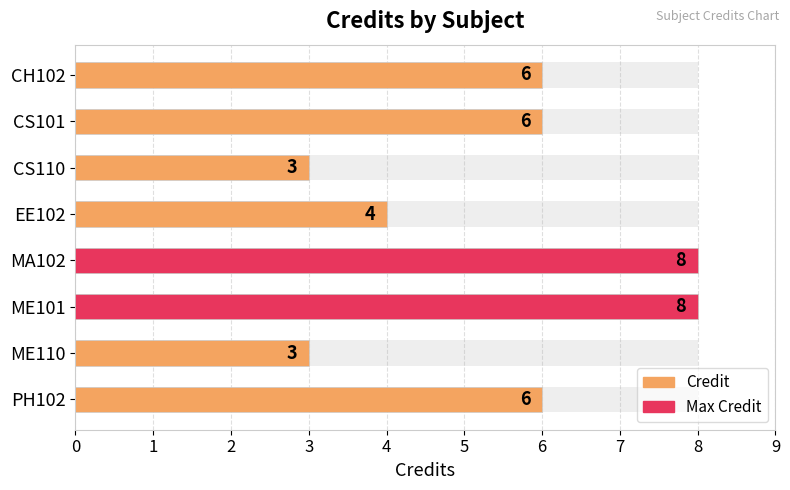

Approximately how many times larger is the value at EE102 compared to CS101?

0.7